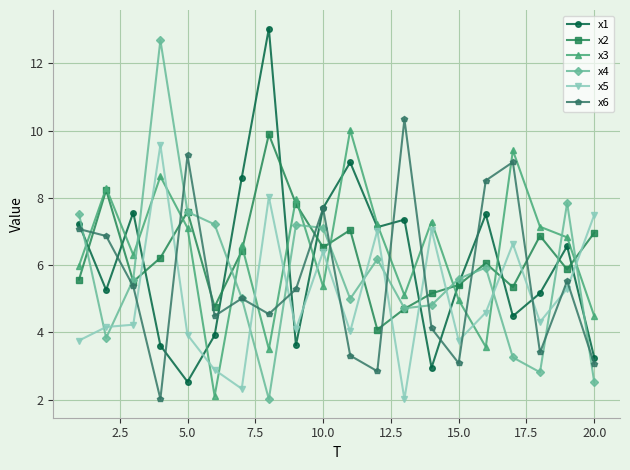

How many data points does each series have?

20